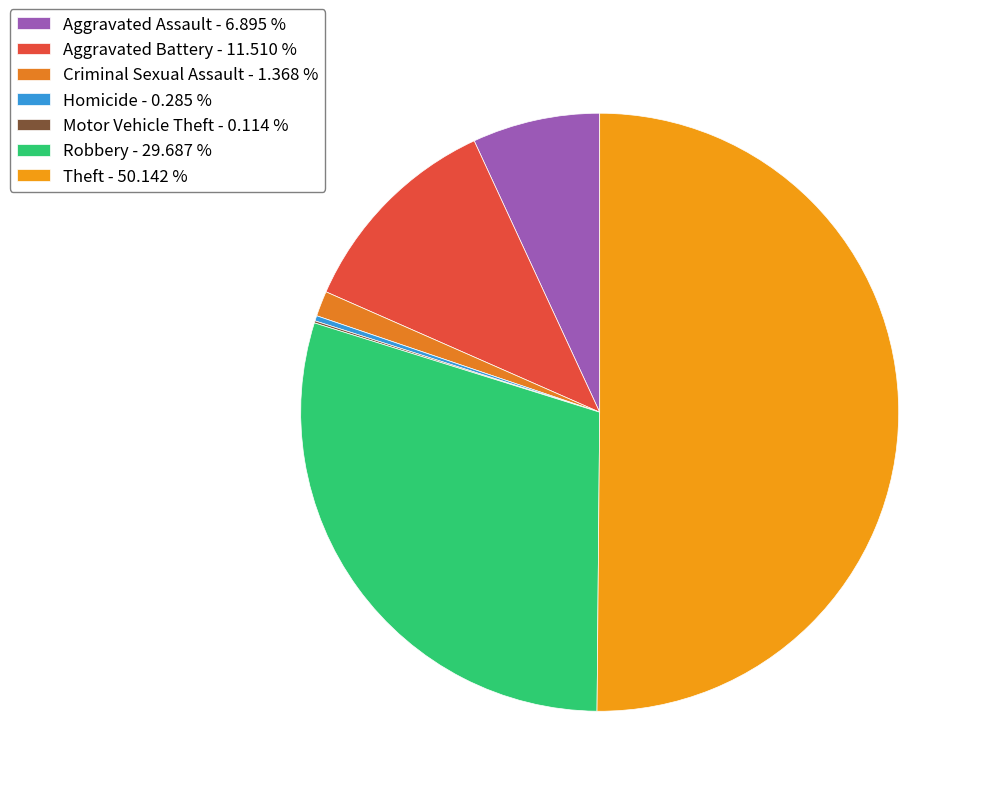

Is Aggravated Battery the majority of the pie?

No